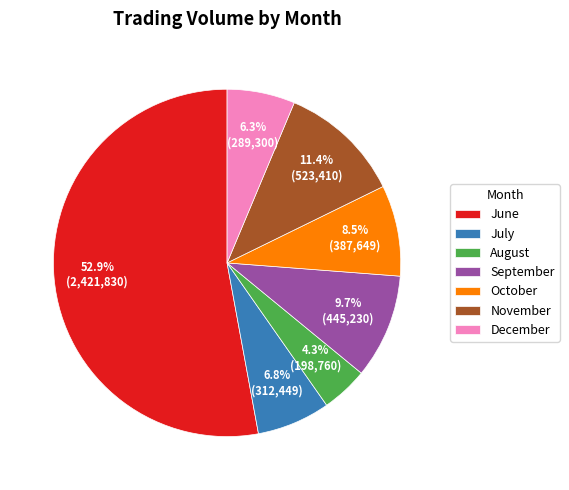

What is the smallest slice in the pie chart?

August